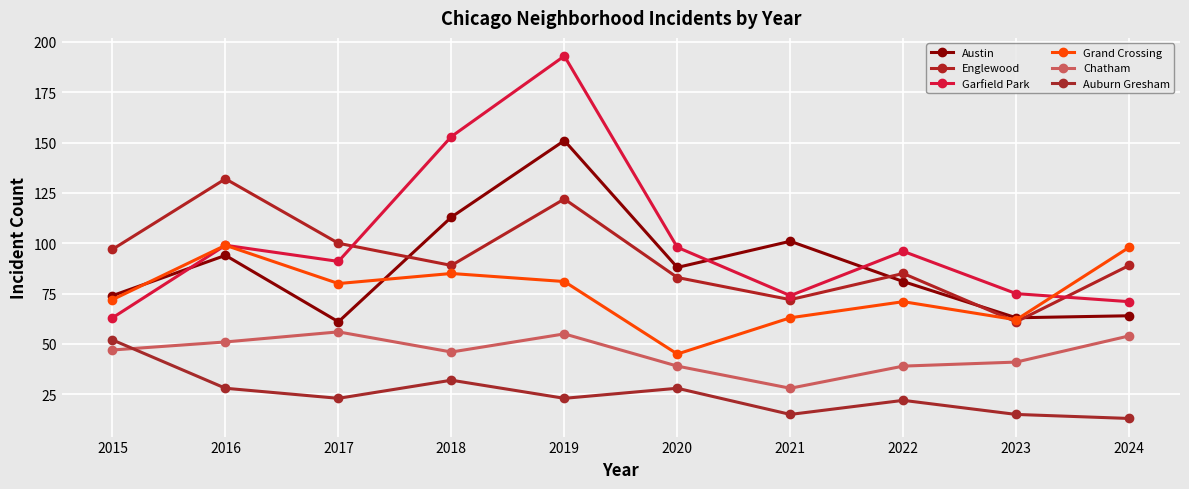

What are all the series names shown in the legend?

Austin, Englewood, Garfield Park, Grand Crossing, Chatham, Auburn Gresham